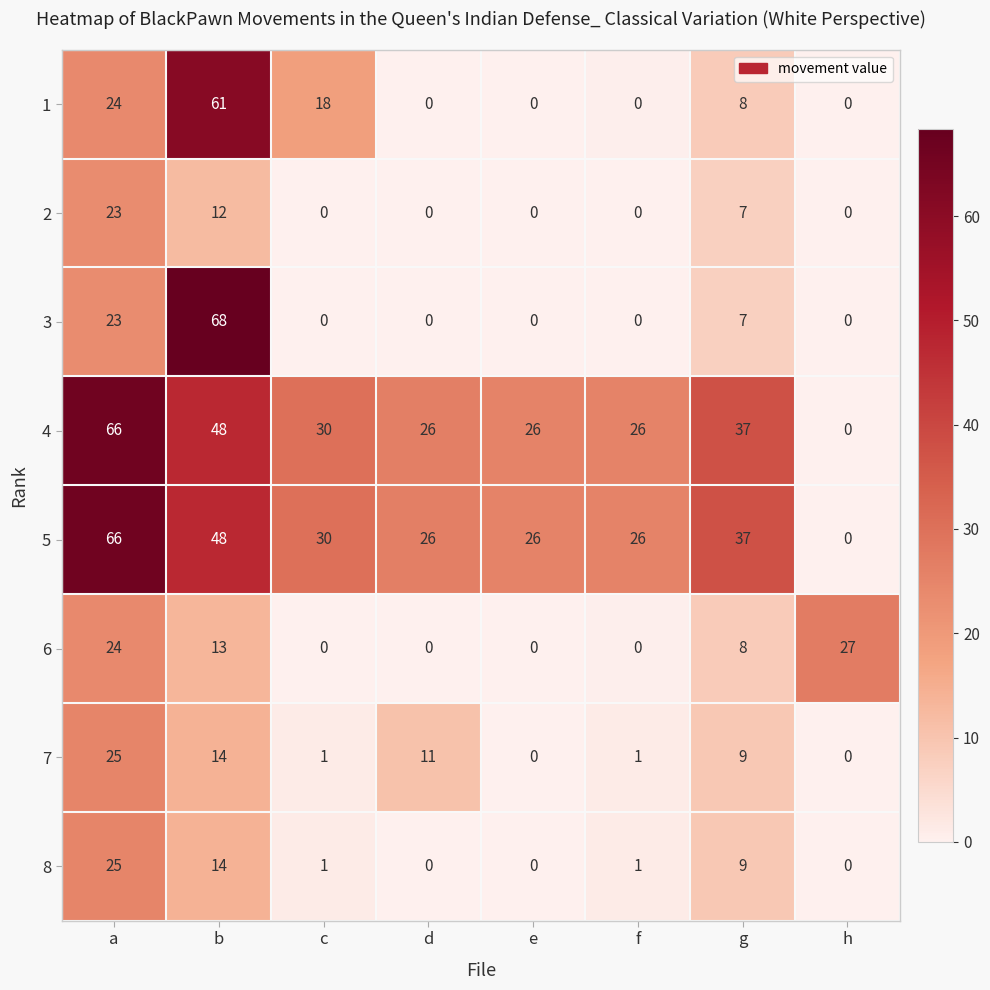

What is the difference between the highest and lowest values at d?

26